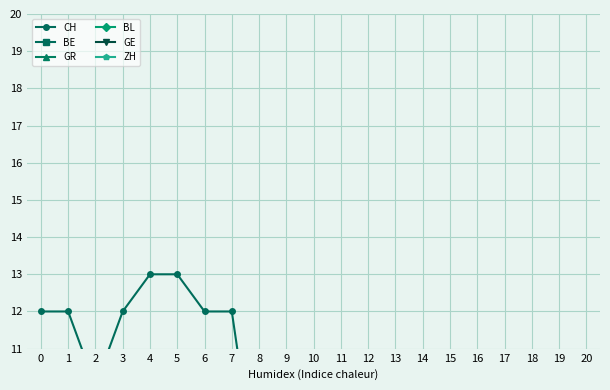

Count the ZH values in the range 0 to 1.

21